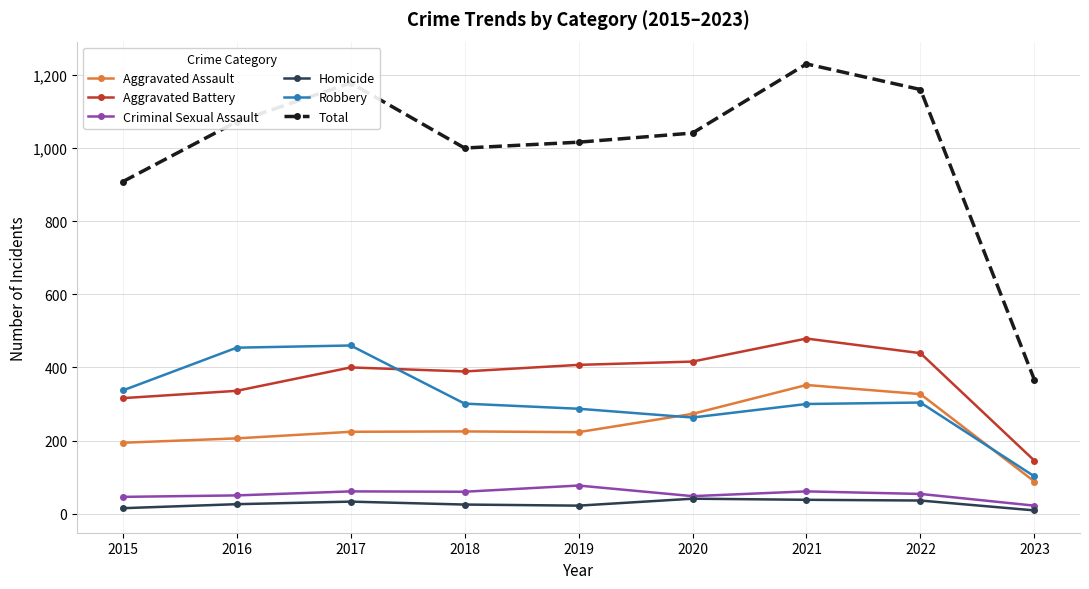

True or false: Aggravated Battery has more than 1 interior local peaks.

True